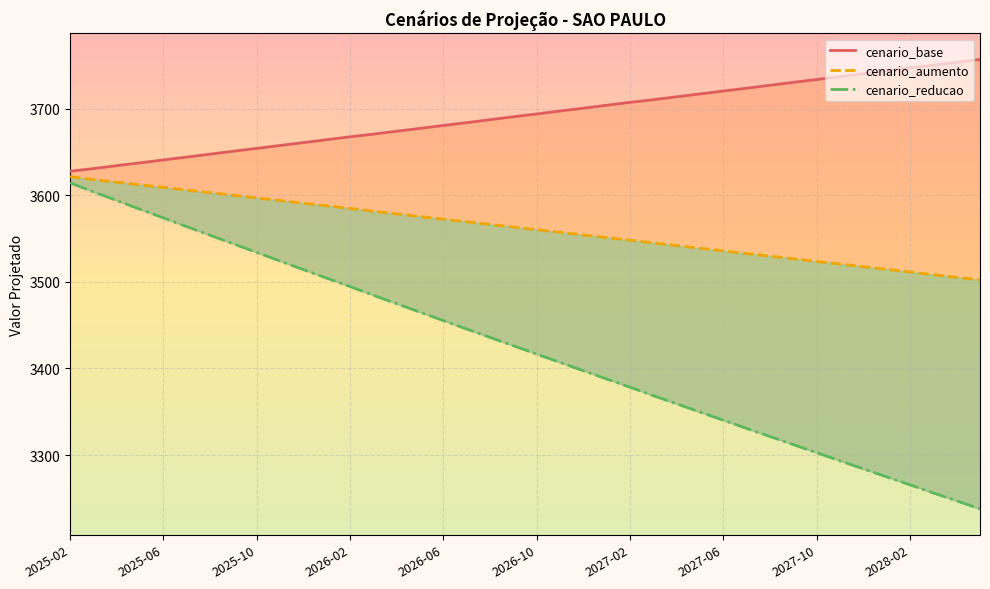

Where is cenario_aumento nearest to the value 3561?

2026-10